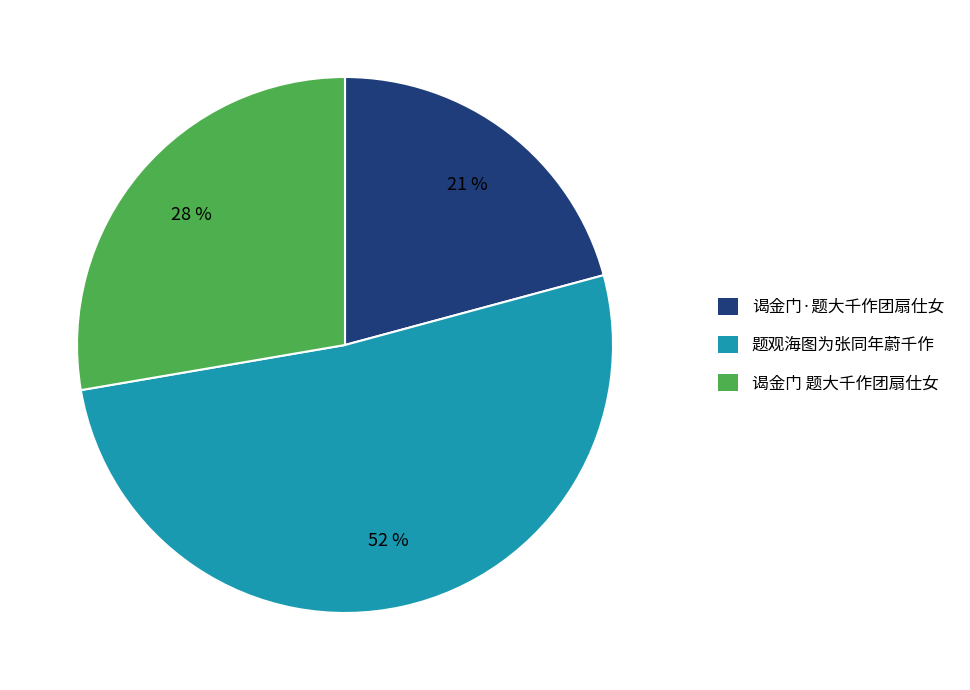

To the nearest percent, what is the average slice percentage?

33%